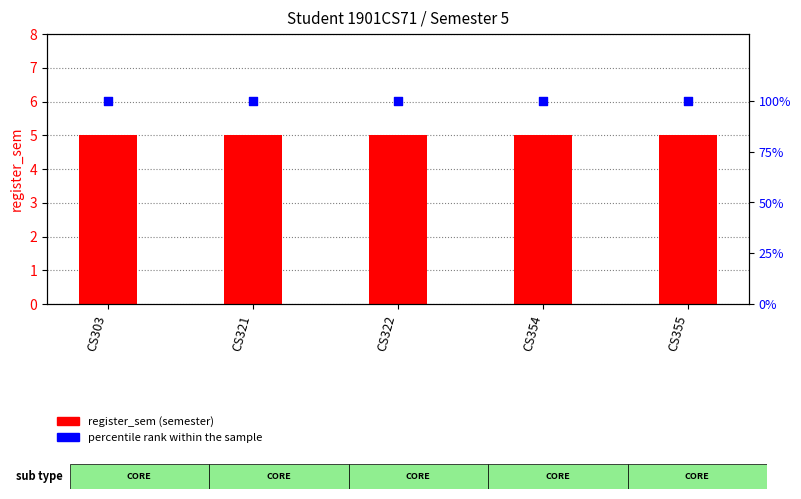

At how many categories does at least one series exceed 49?

5